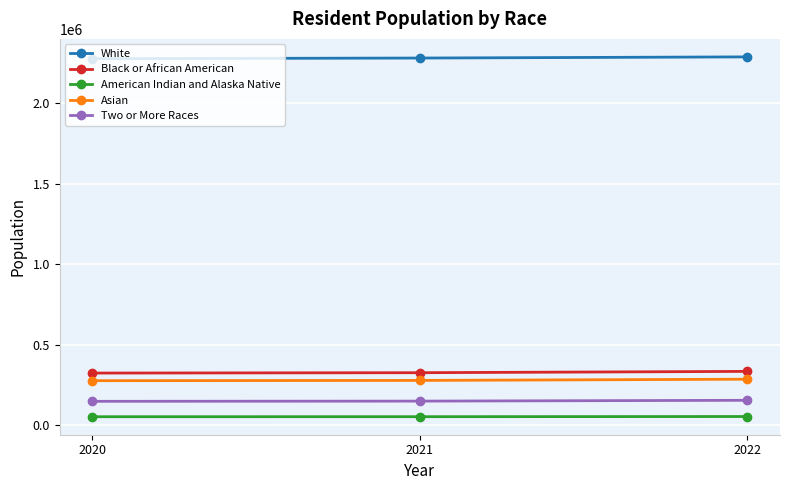

At how many categories does at least one series exceed 118532?

3